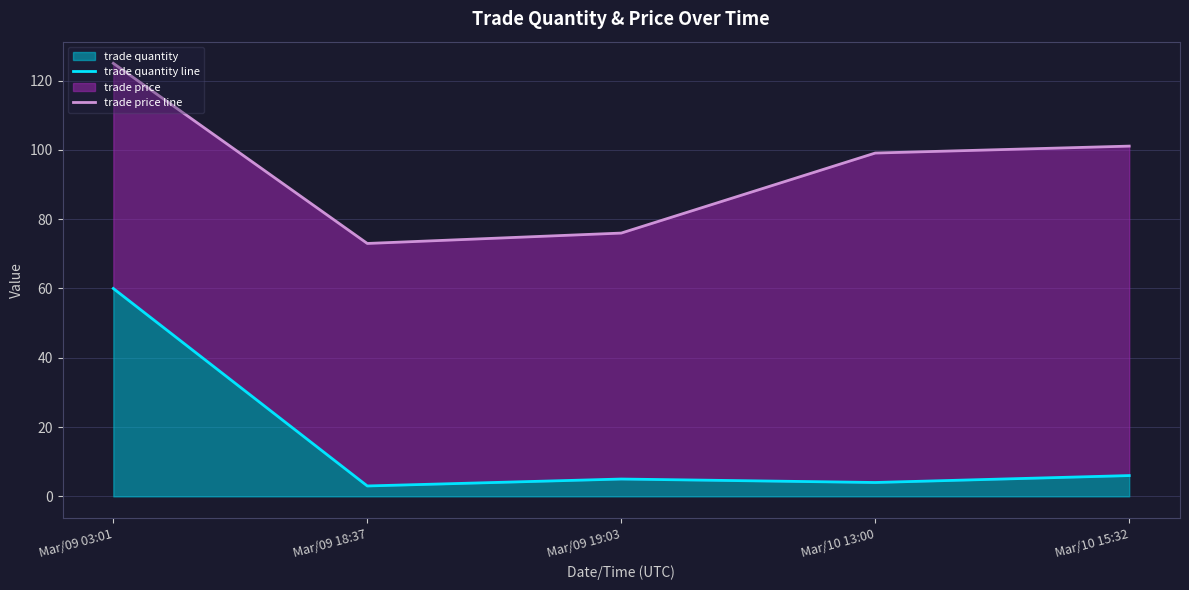

True or false: trade price line and trade quantity line cross at least once.

False